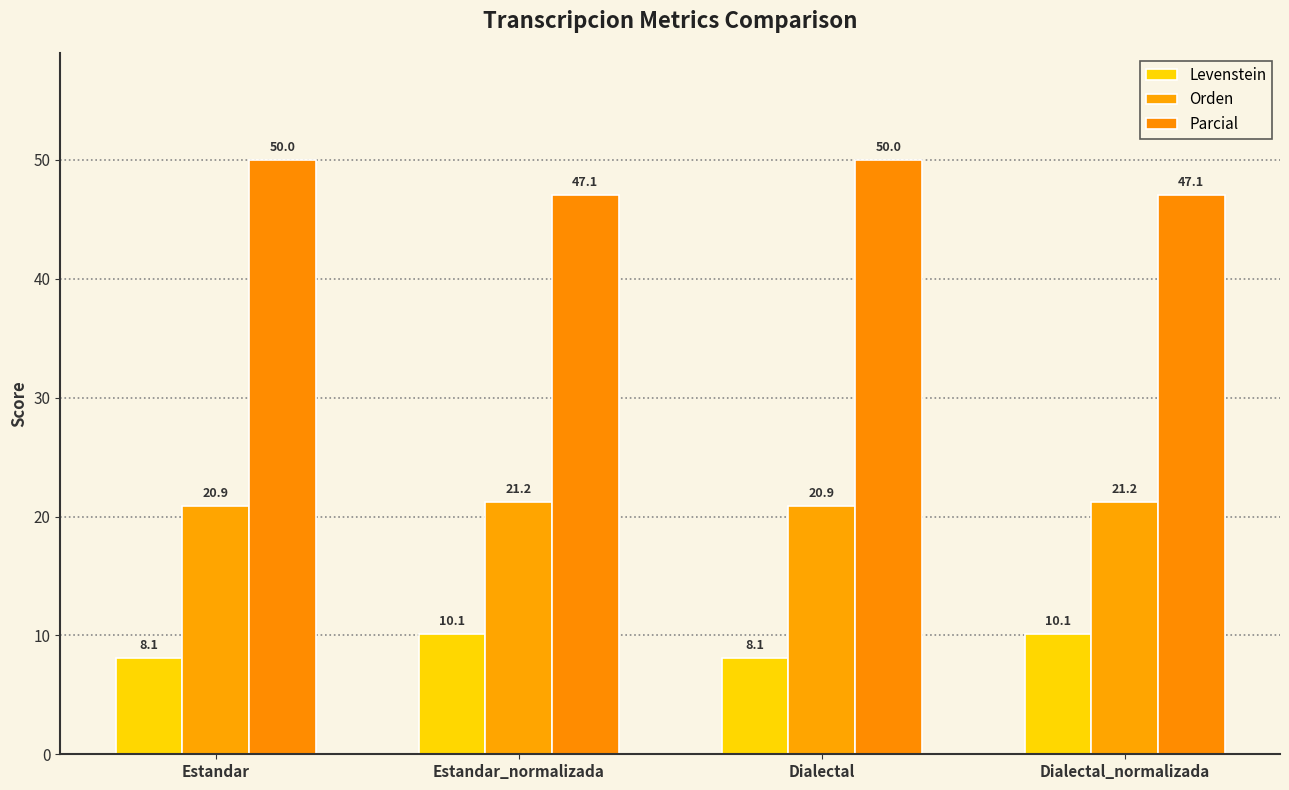

What is the smallest value displayed?

8.1